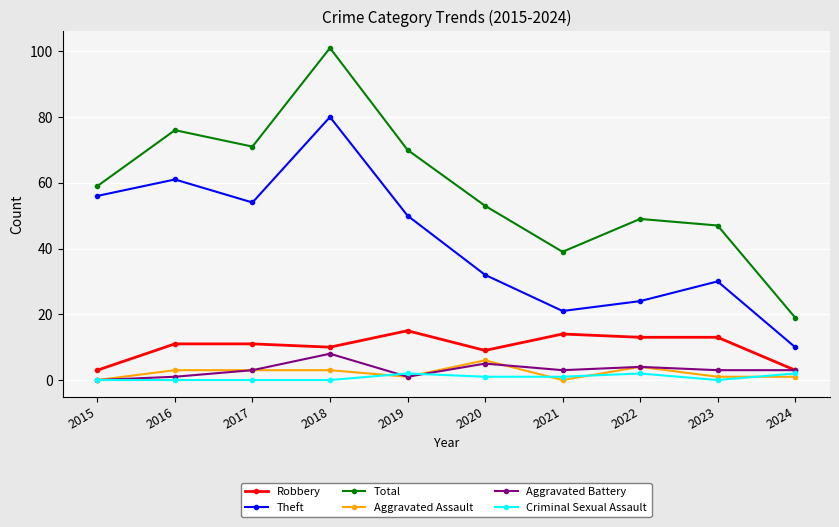

True or false: Aggravated Assault has more than 1 points higher than both neighbors.

True